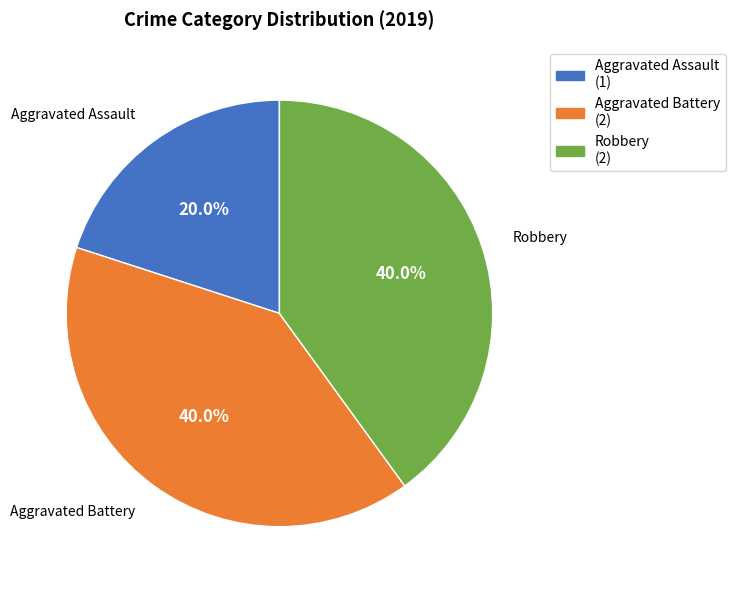

Between Robbery (2) and Aggravated Assault (1), which is larger?

Robbery (2)